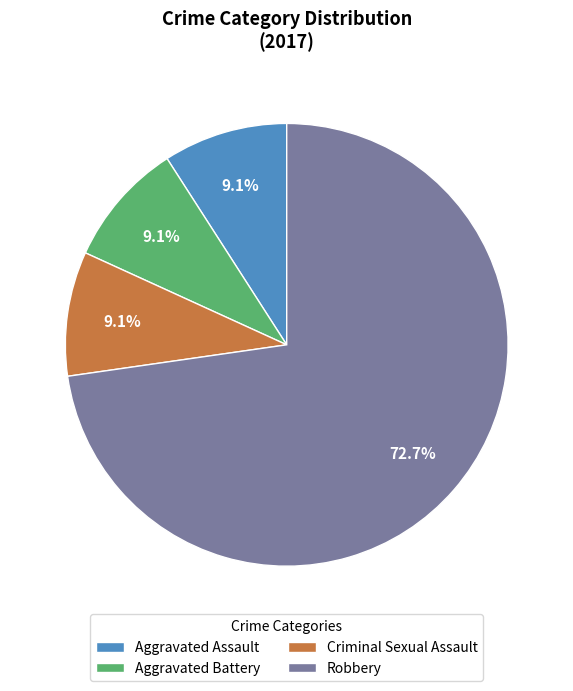

Is Robbery the majority of the pie?

Yes